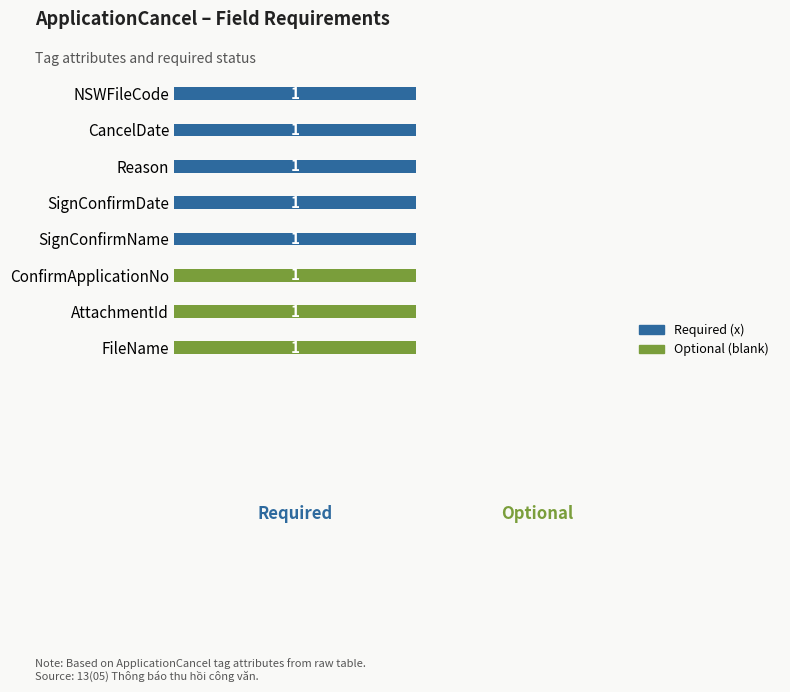

What are all the series names shown in the legend?

Required (x), Optional (blank)